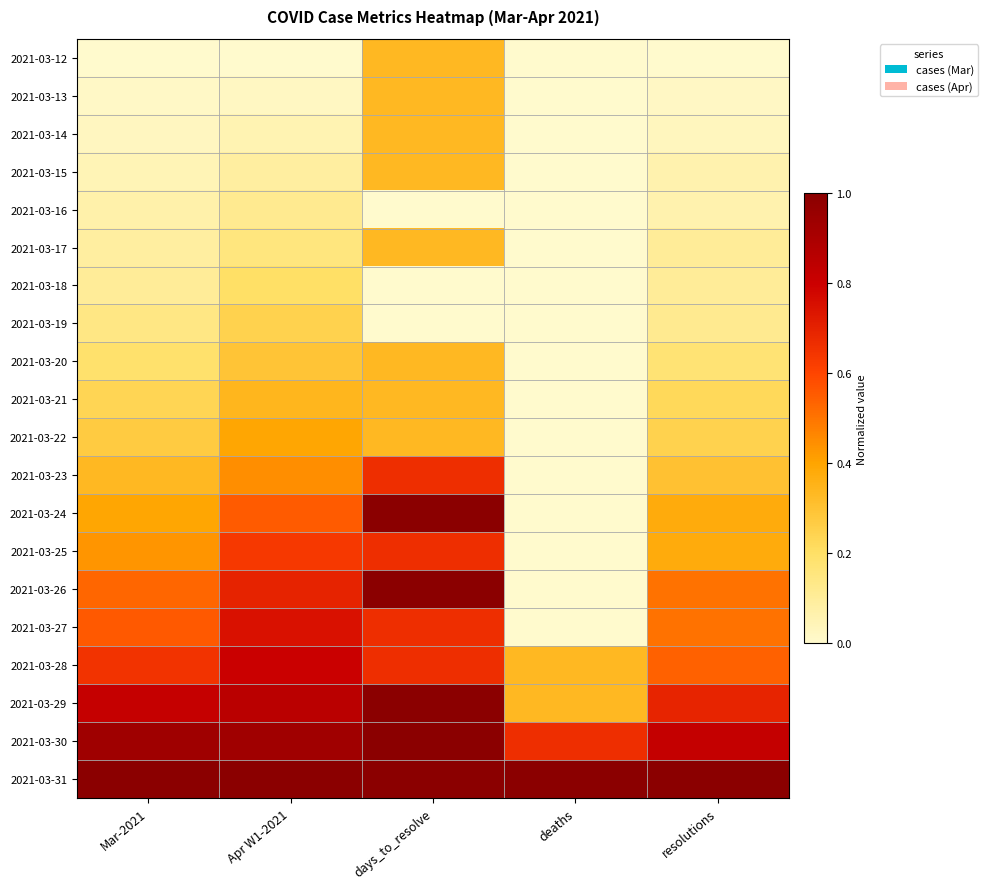

Rank the series at resolutions from lowest to highest value.

2021-03-12, 2021-03-13, 2021-03-14, 2021-03-15, 2021-03-16, 2021-03-17, 2021-03-18, 2021-03-19, 2021-03-20, 2021-03-21, 2021-03-22, 2021-03-23, 2021-03-24, 2021-03-25, 2021-03-26, 2021-03-27, 2021-03-28, 2021-03-29, 2021-03-30, 2021-03-31